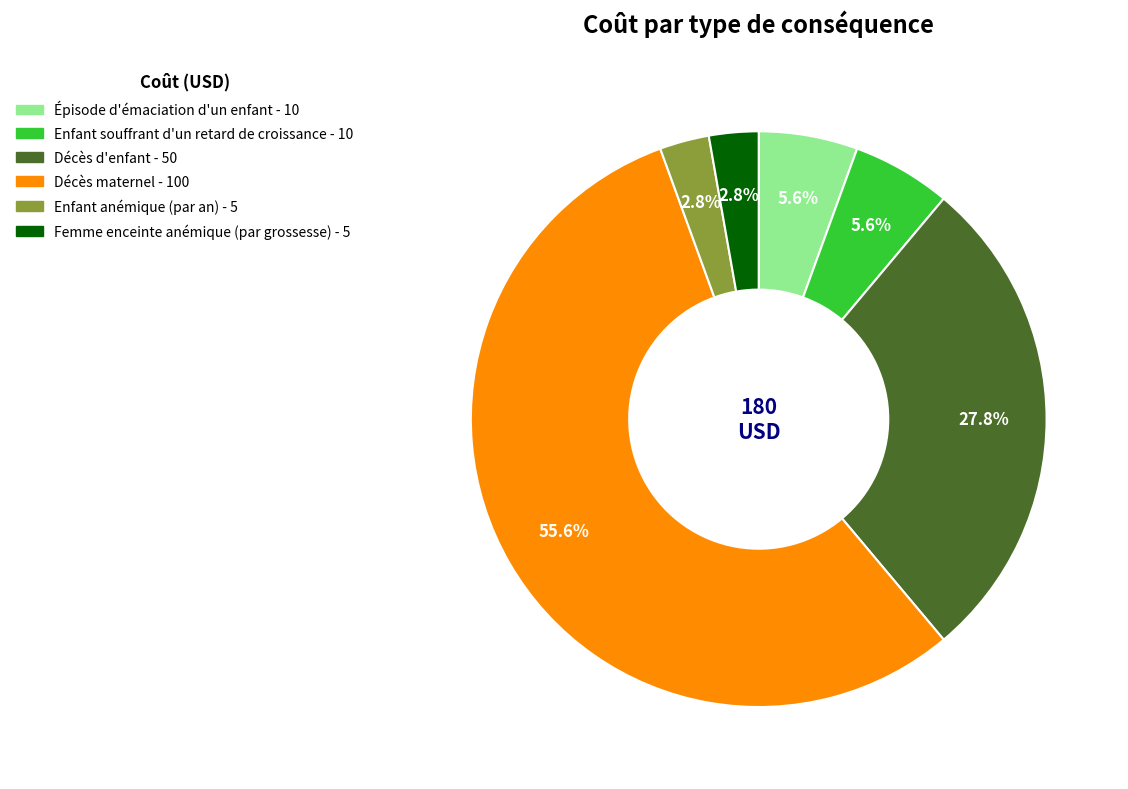

Does any single category account for the majority?

Yes